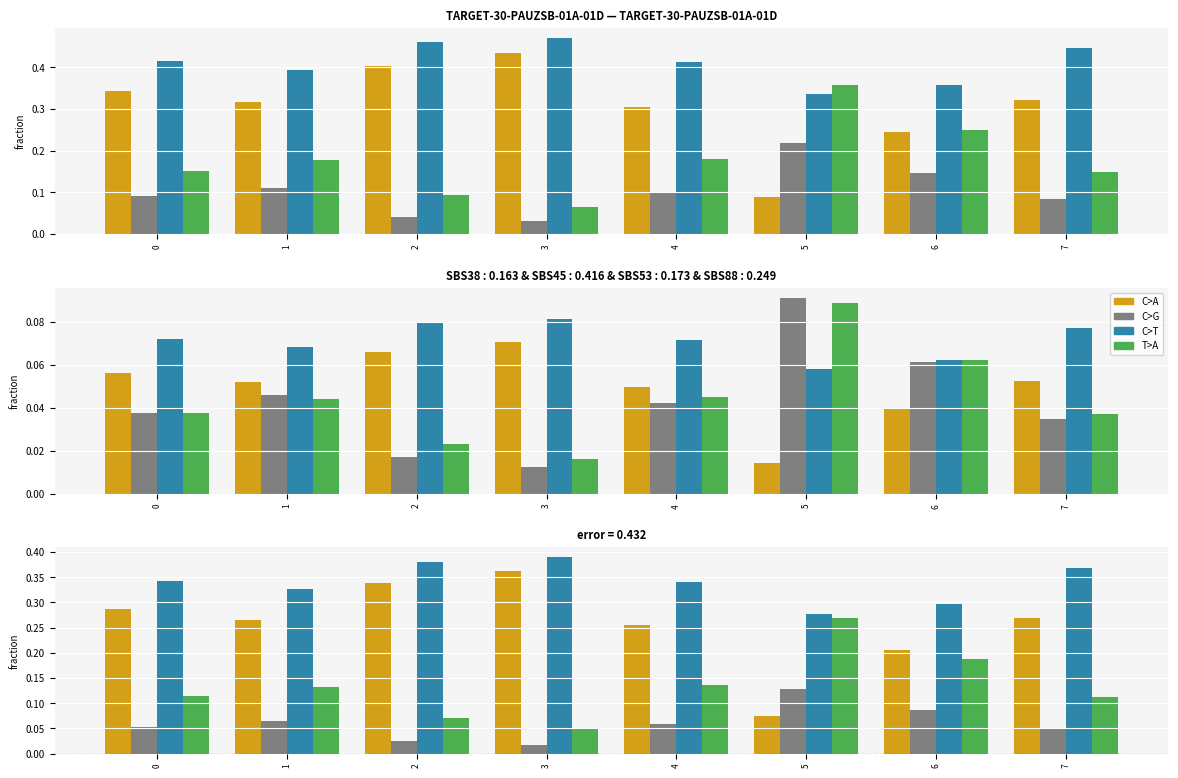

What is the total value across all series at 7?

0.8